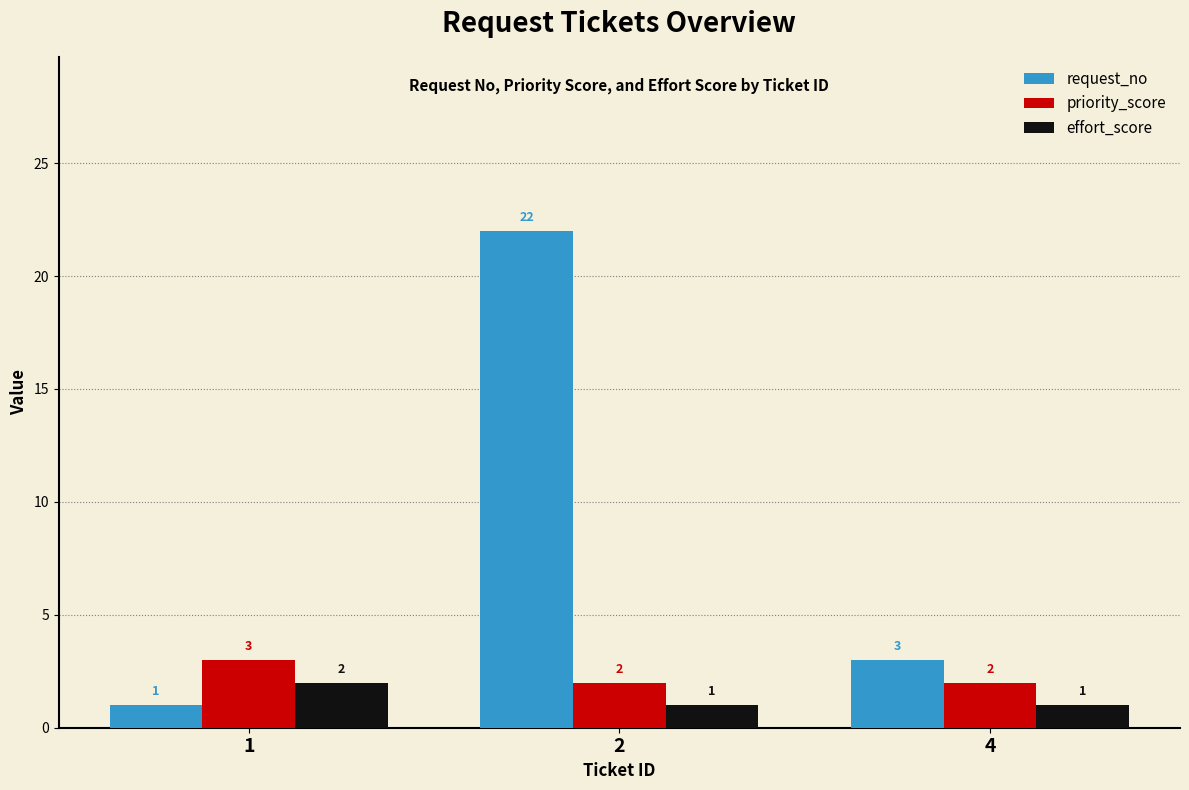

How many effort_score values are between 1 and 2?

3